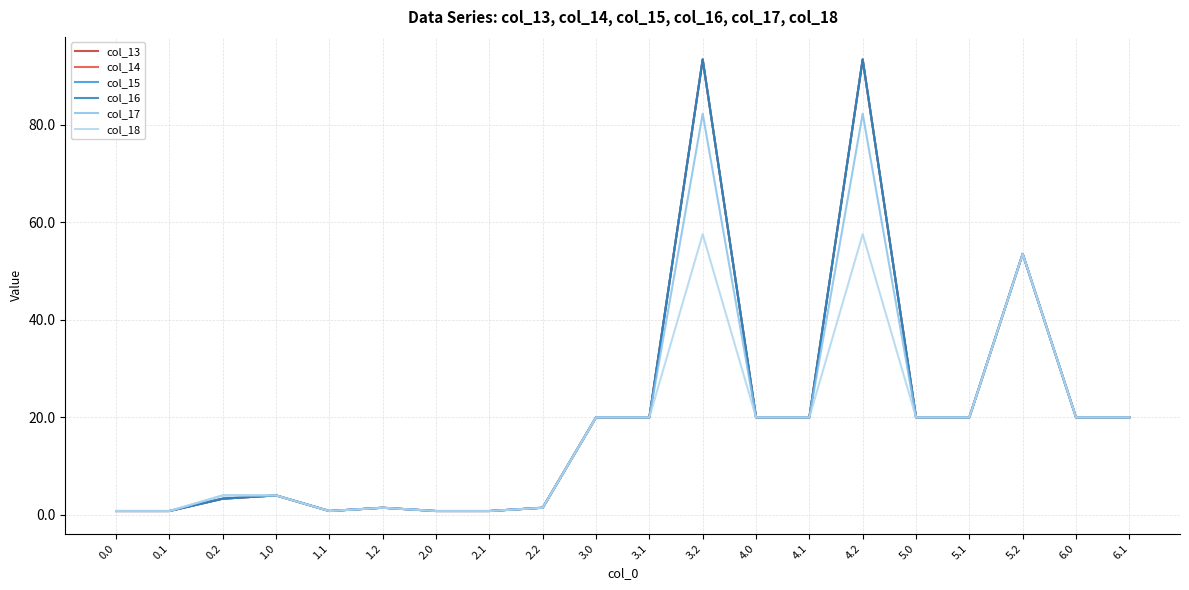

At how many categories does at least one series exceed 57?

2